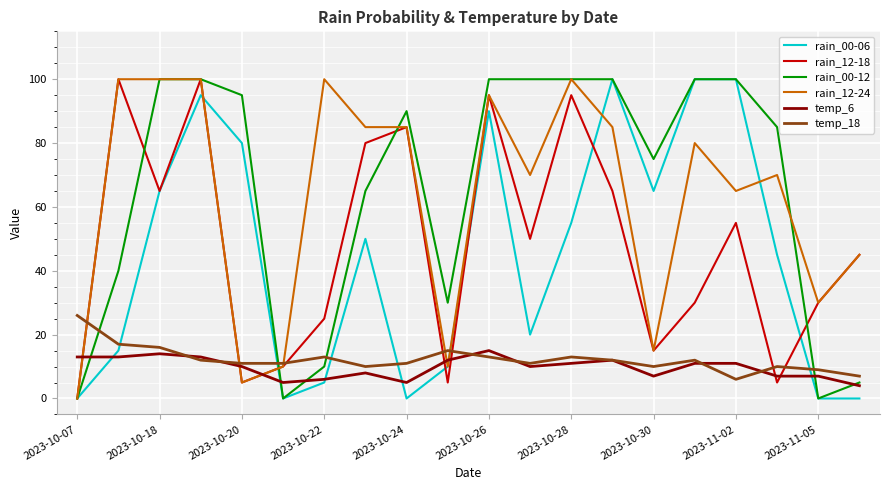

What is the greatest value displayed?

100